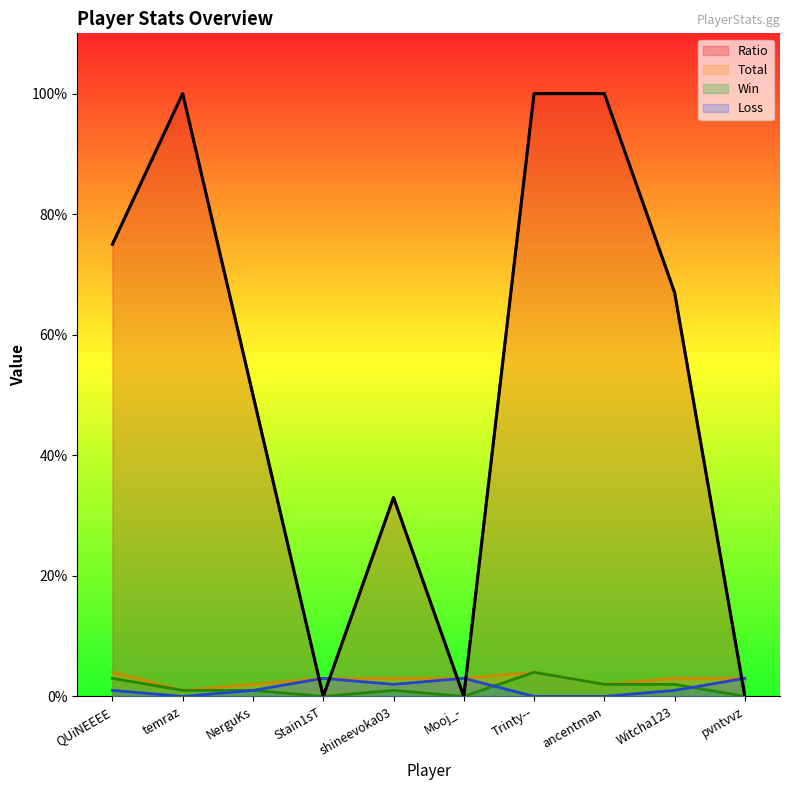

How many intersections are there between Loss and Ratio?

5